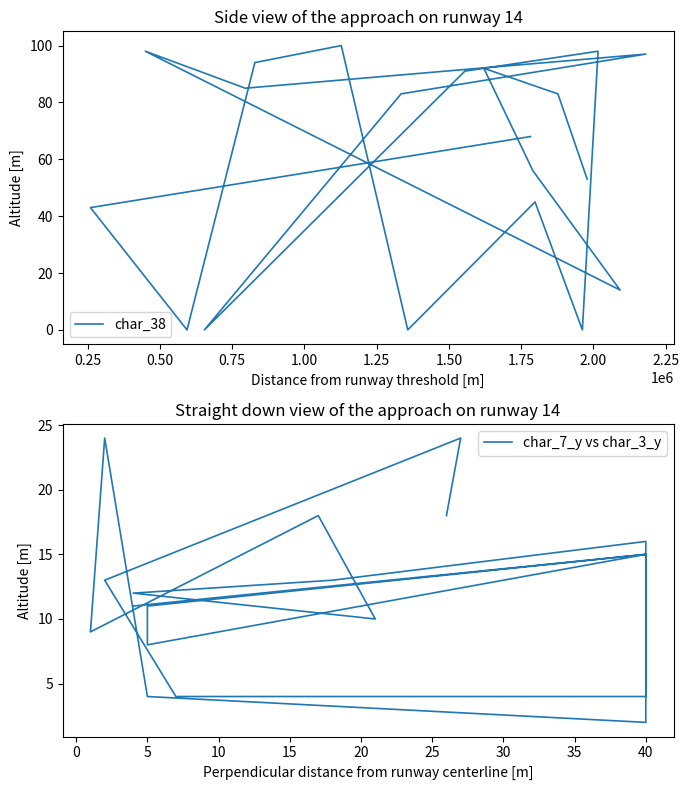

How many series are shown in this chart?

2